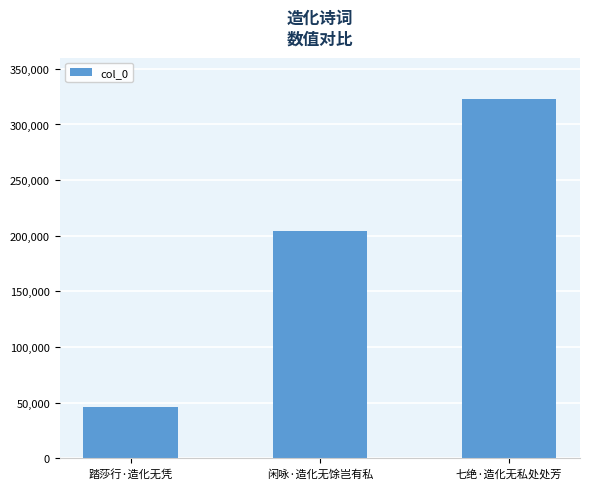

What is the difference between the maximum and minimum values?

277015